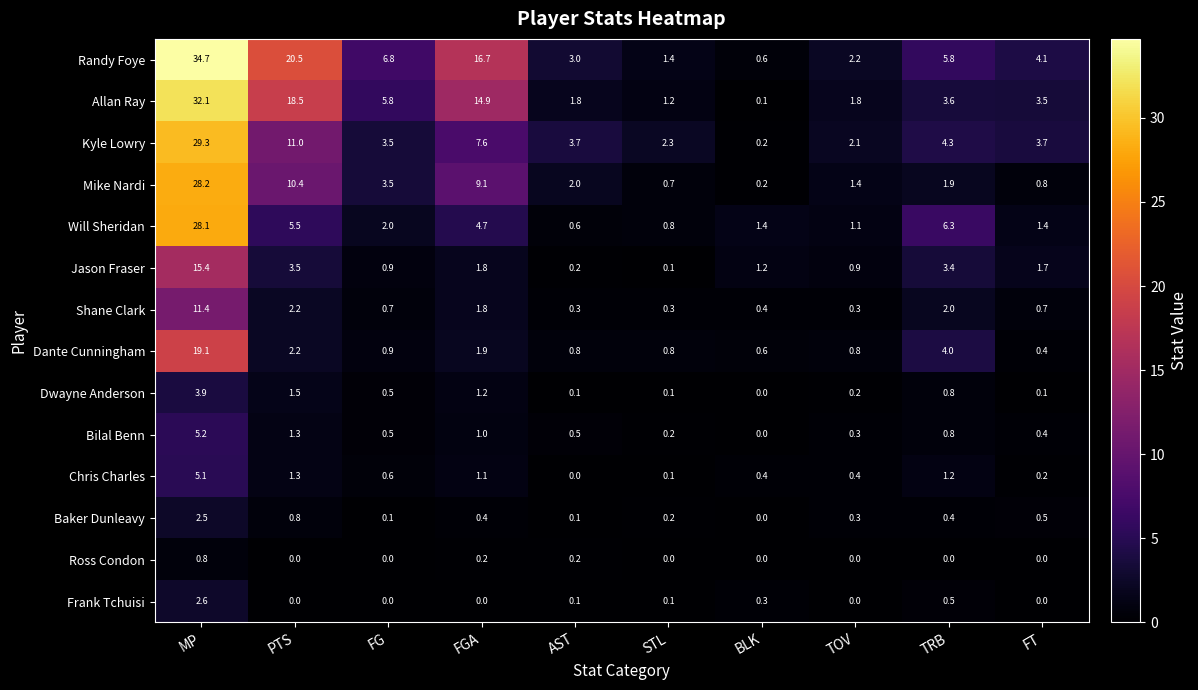

What is the sum of the Will Sheridan values at AST and TOV?

1.7